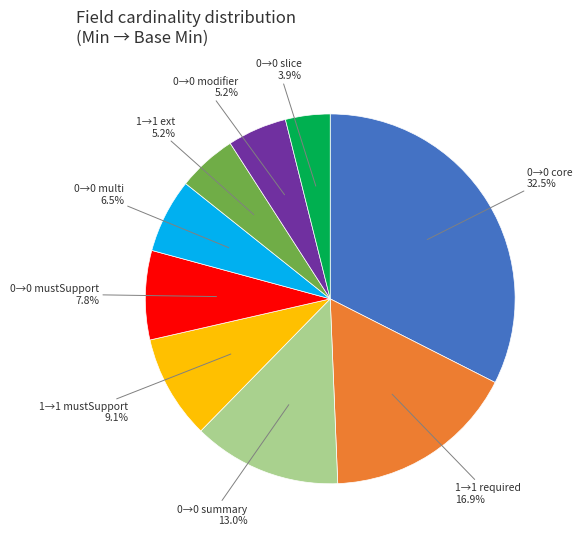

Is there any slice that represents more than half of the pie?

No